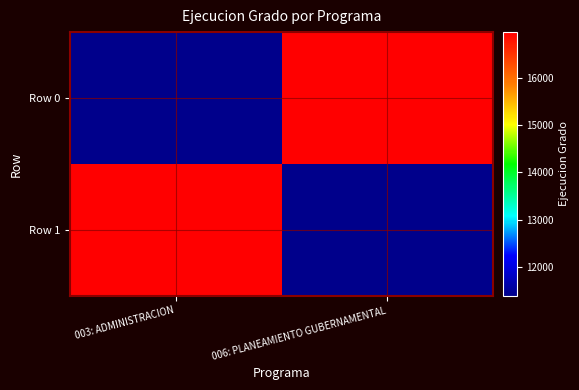

Which label corresponds to the smallest value in the chart?

003: ADMINISTRACION